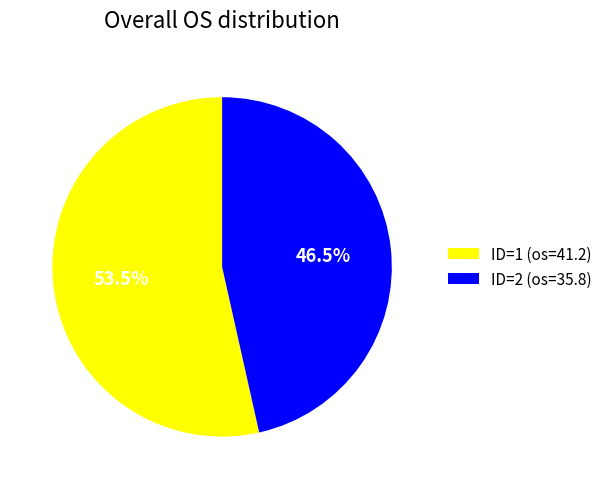

To the nearest percent, what is the combined percentage of ID=1 (os=41.2) and ID=2 (os=35.8)?

100%